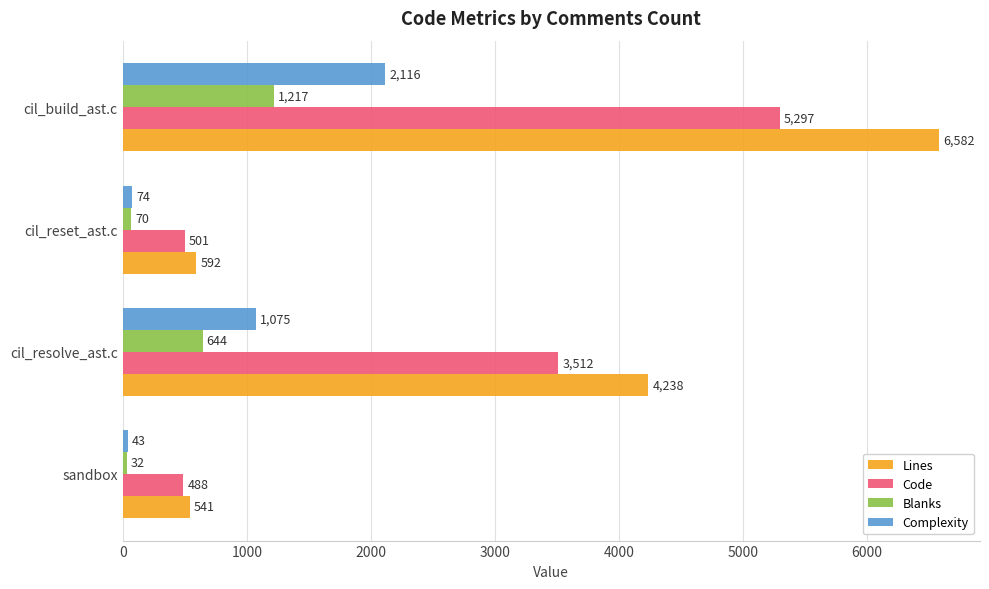

True or false: Lines has a value of 592 at cil_reset_ast.c.

True